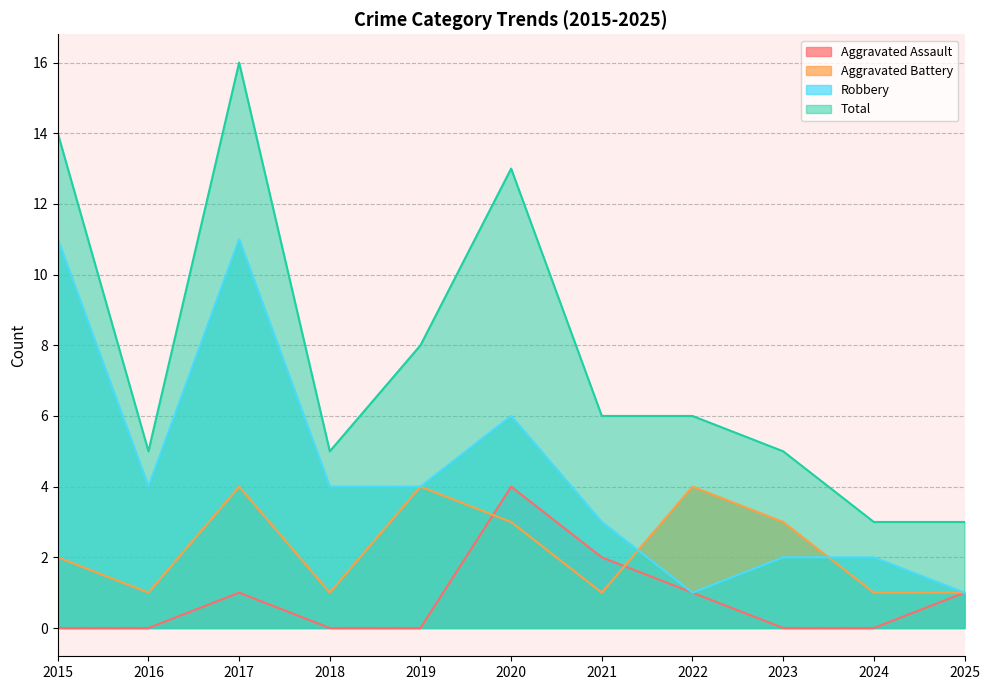

How many data points in Aggravated Battery are above 2?

5